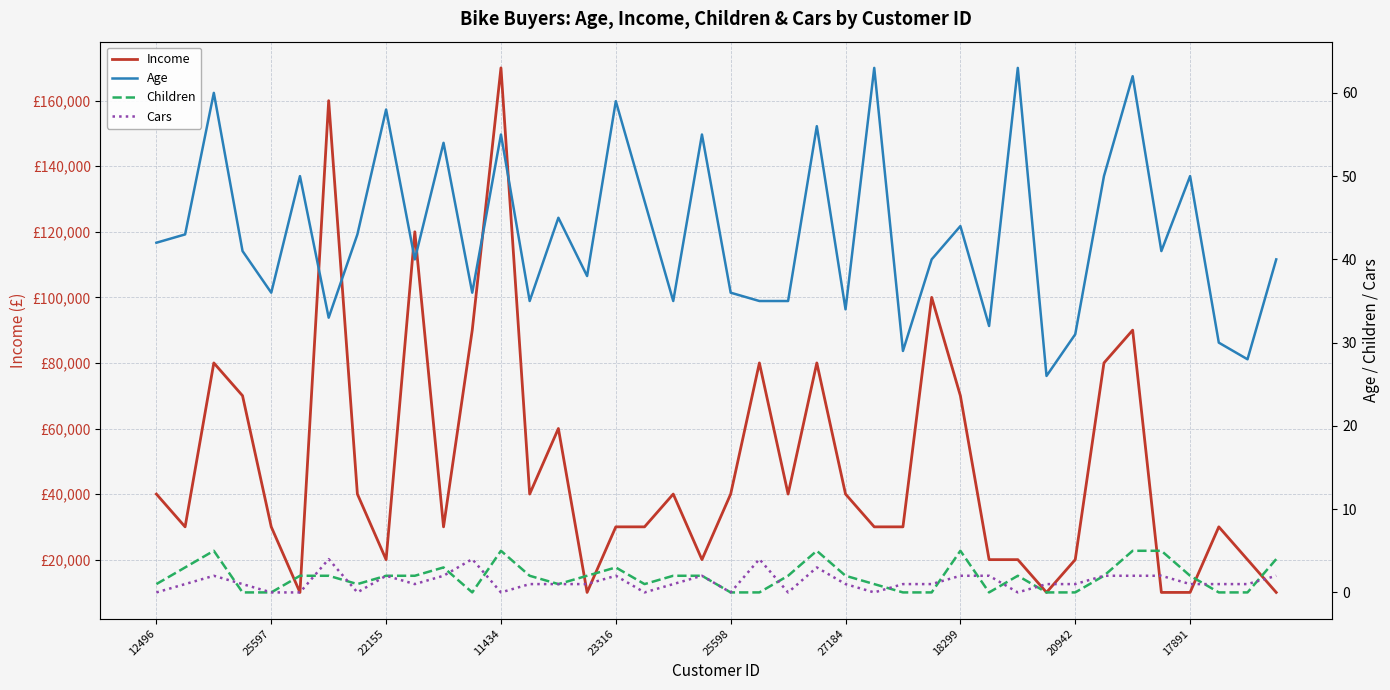

Reading left to right, list all the values displayed in this chart.

Income: 40000	30000	80000	70000	30000	10000	160000	40000	20000	120000	30000	90000	170000	40000	60000	10000	30000	30000	40000	20000	40000	80000	40000	80000	40000	30000	30000	100000	70000	20000	20000	10000	20000	80000	90000	10000	10000	30000	20000	10000
Age: 42	43	60	41	36	50	33	43	58	40	54	36	55	35	45	38	59	47	35	55	36	35	35	56	34	63	29	40	44	32	63	26	31	50	62	41	50	30	28	40
Children: 1	3	5	0	0	2	2	1	2	2	3	0	5	2	1	2	3	1	2	2	0	0	2	5	2	1	0	0	5	0	2	0	0	2	5	5	2	0	0	4
Cars: 0	1	2	1	0	0	4	0	2	1	2	4	0	1	1	1	2	0	1	2	0	4	0	3	1	0	1	1	2	2	0	1	1	2	2	2	1	1	1	2